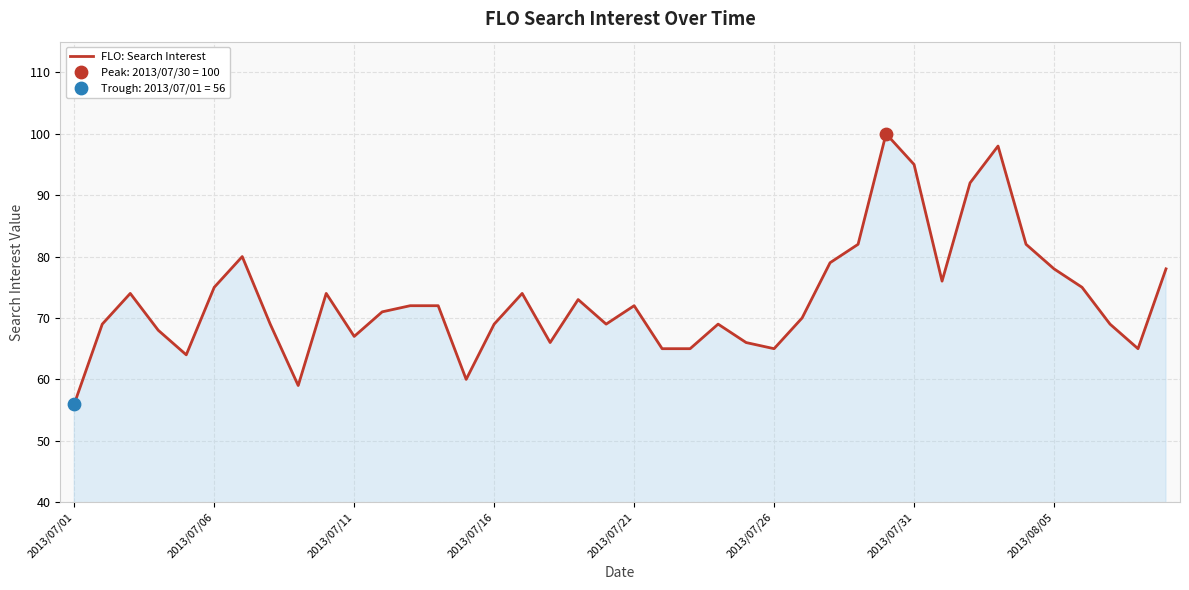

What is the smallest value displayed?

56